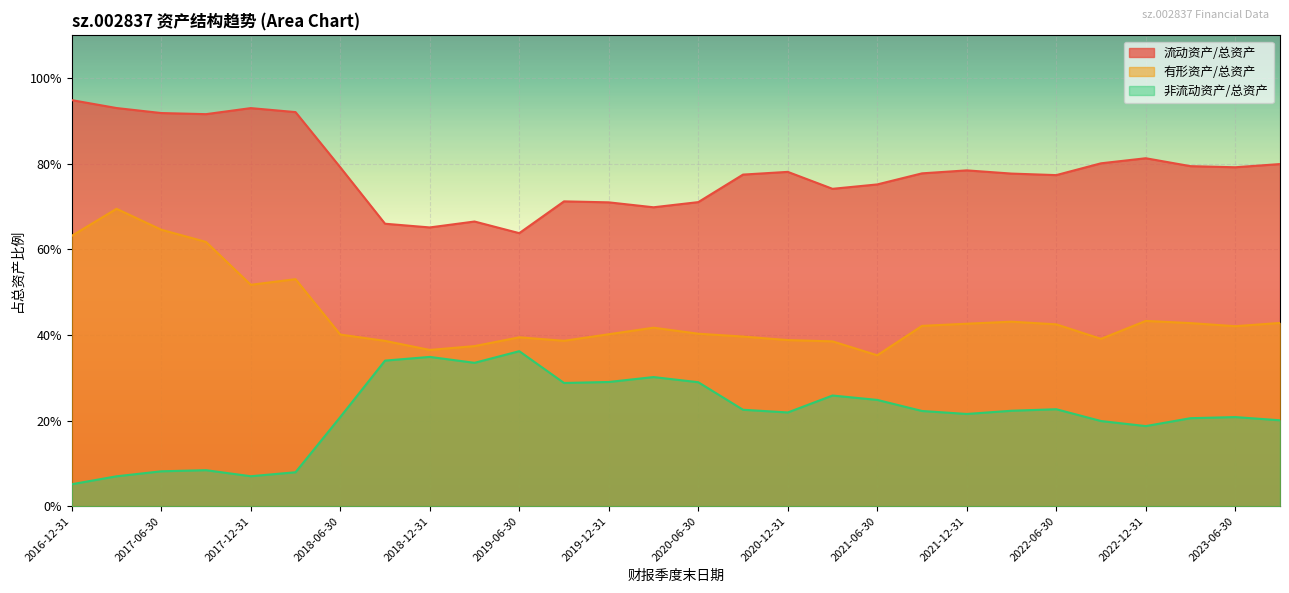

Which series changed the most between 2019-03-31 and 2019-09-30?

流动资产/总资产